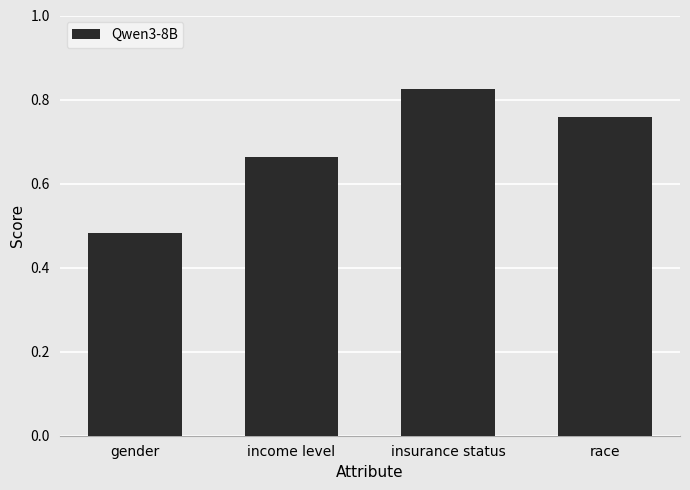

What is the difference between the values at race and income level?

0.1